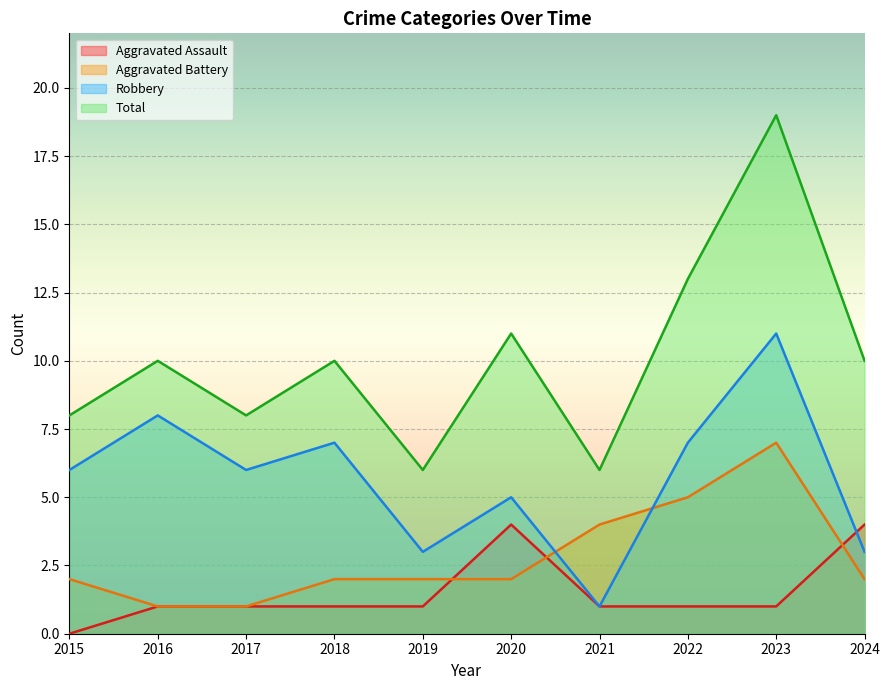

Is the value of Total at 2023 greater than the value of Aggravated Assault at 2021?

Yes